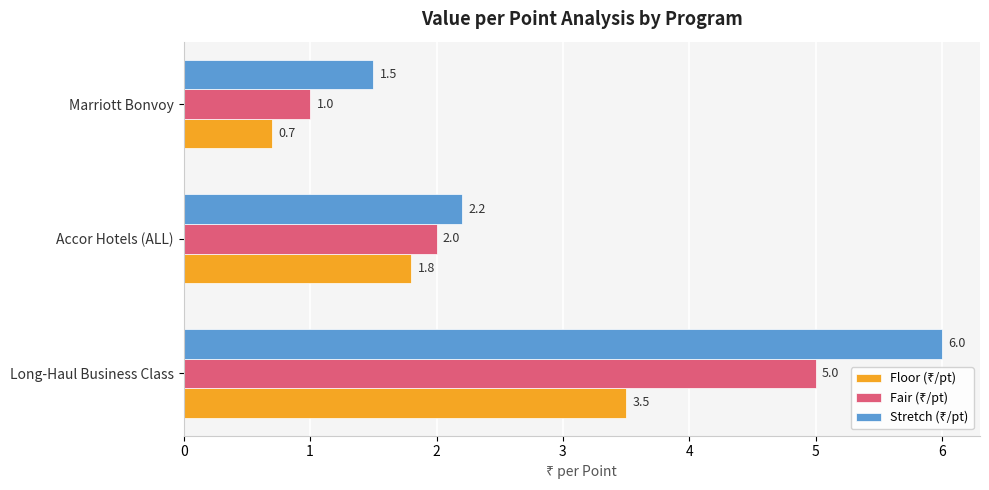

What is the total value across all series at Marriott Bonvoy?

3.2